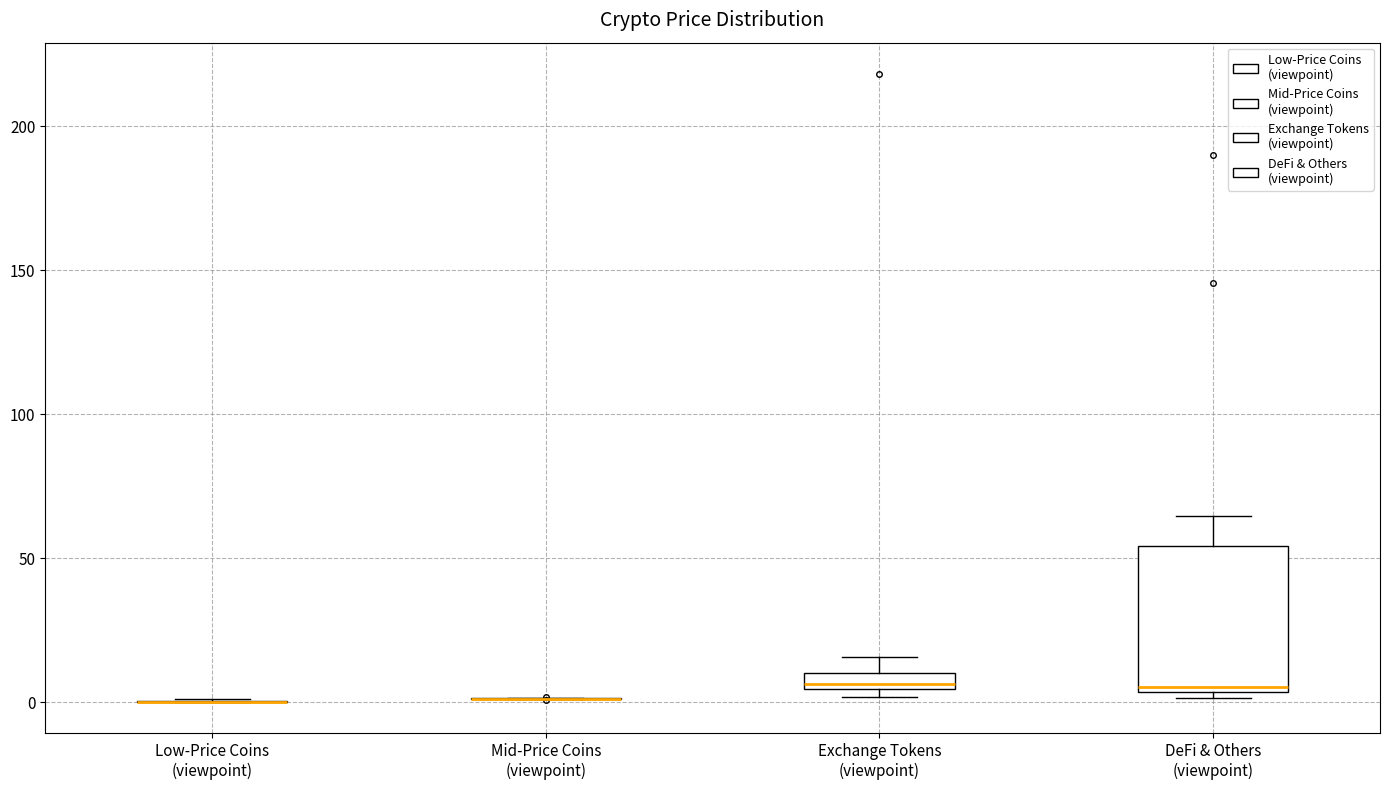

Where is the lower edge of the box for DeFi & Others (viewpoint) on the y-axis? The values are not printed on the chart, so give them approximately, as read against the axis.

5